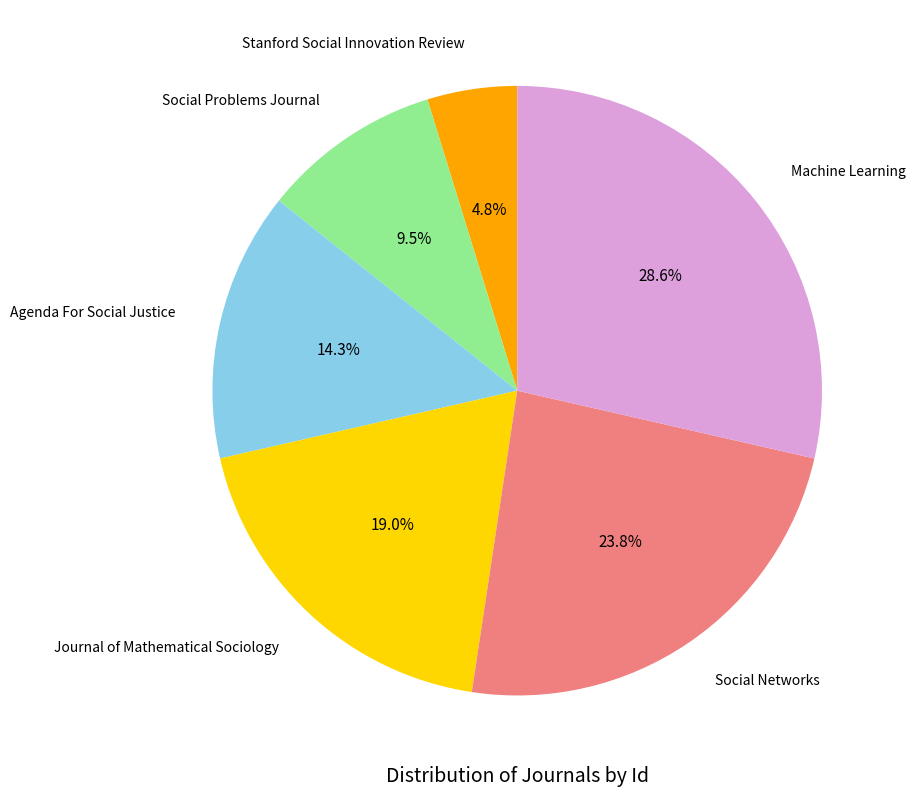

Rank the categories by value from highest to lowest.

Machine Learning, Social Networks, Journal of Mathematical Sociology, Agenda For Social Justice, Social Problems Journal, Stanford Social Innovation Review